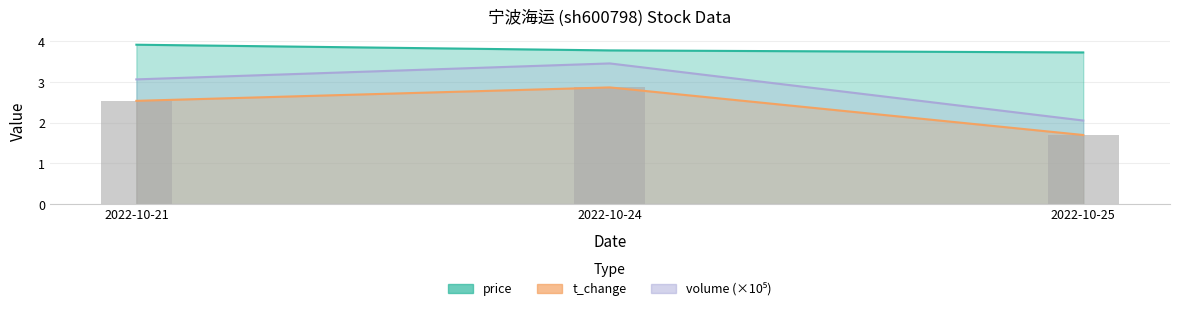

At 2022-10-25, list the series in order from largest to smallest.

price, volume_scaled, t_change